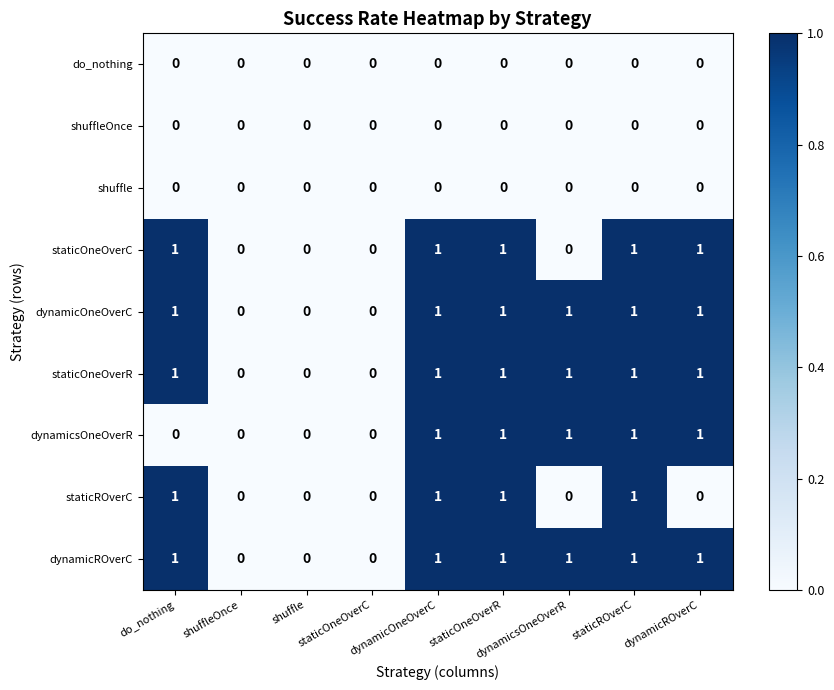

What is the total value across all series at do_nothing?

5